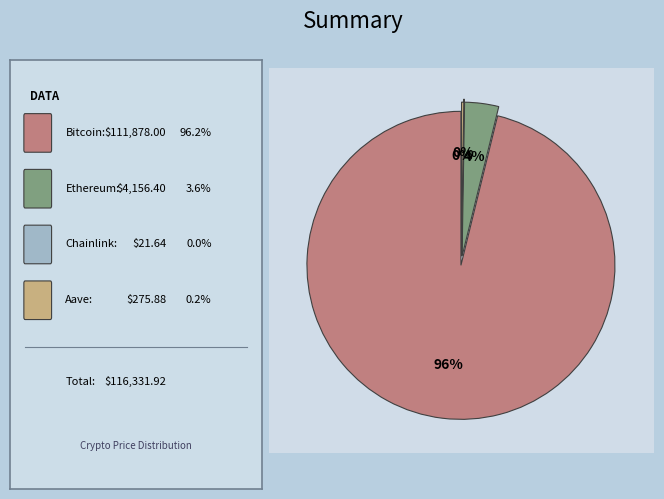

True or false: Ethereum accounts for 9% of the total.

False